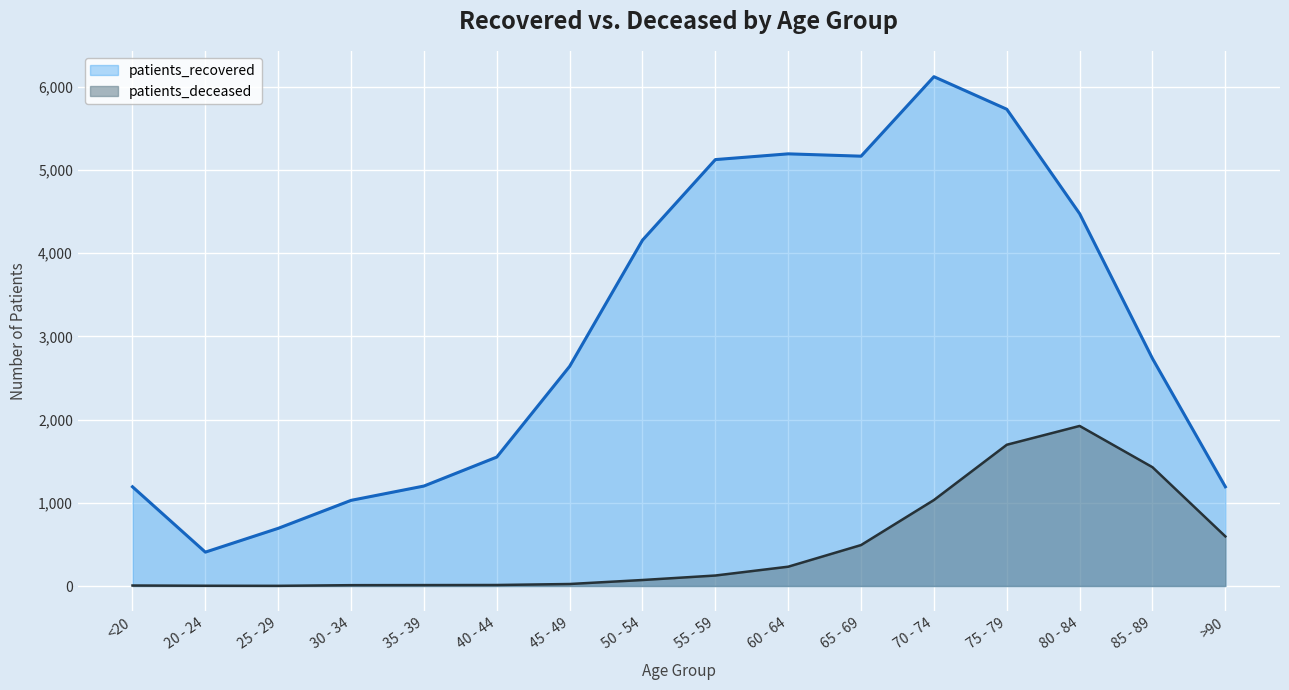

What is the maximum value shown in the chart?

6119